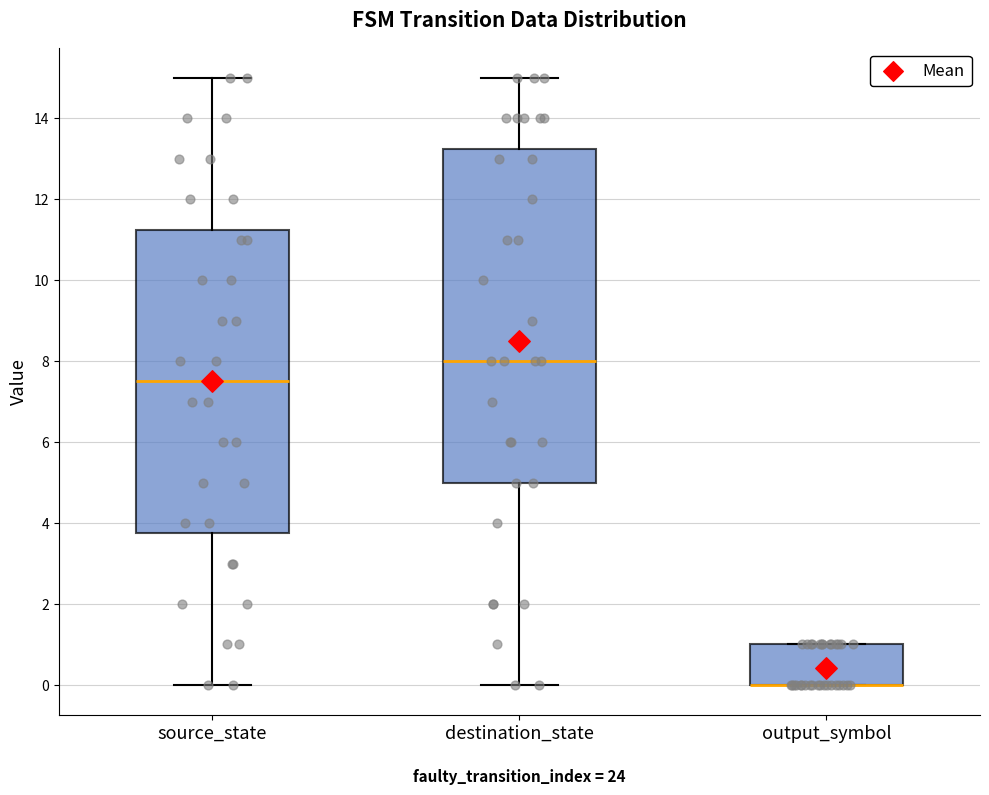

Where is the upper edge of the box for output_symbol on the y-axis? The values are not printed on the chart, so give them approximately, as read against the axis.

1.0